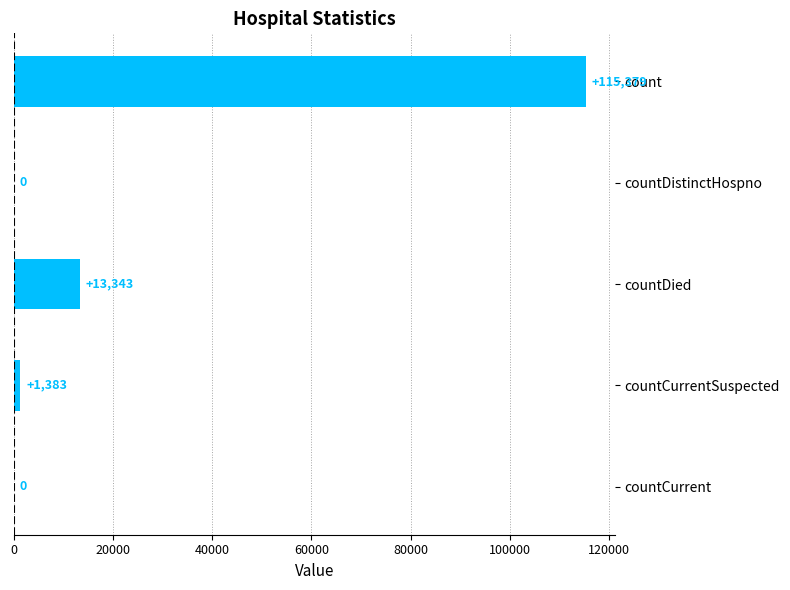

Reading top to bottom, list all the values displayed in this chart.

count=115379	countDistinctHospno=0	countDied=13343	countCurrentSuspected=1383	countCurrent=0